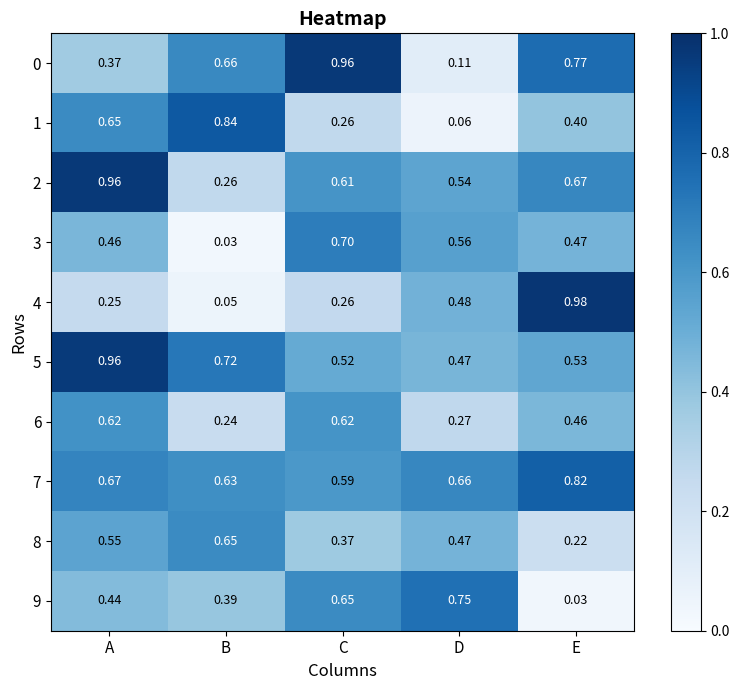

At which label is 0 closest to 0?

D